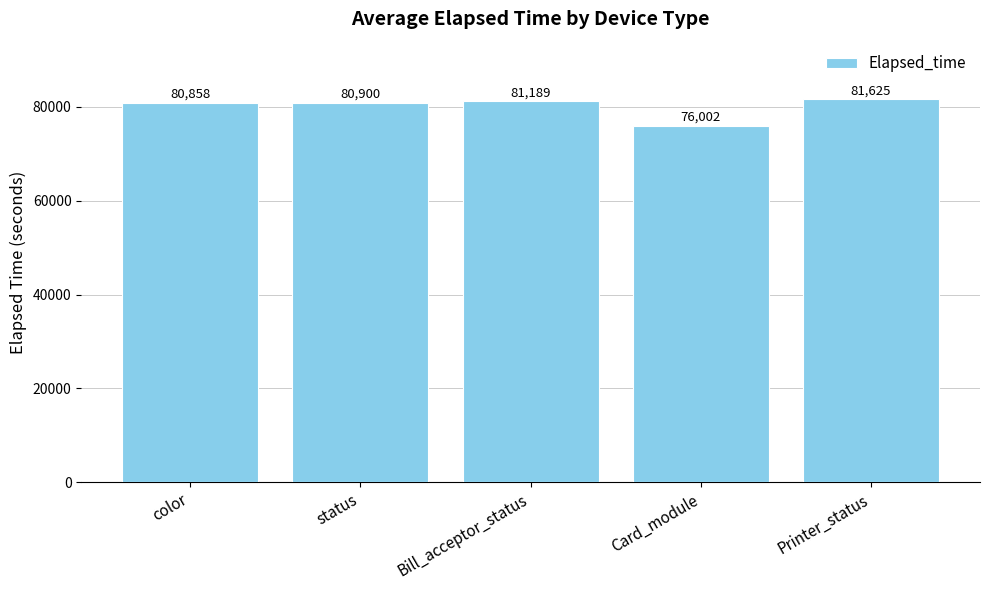

Which has a higher value, color or Card_module?

color